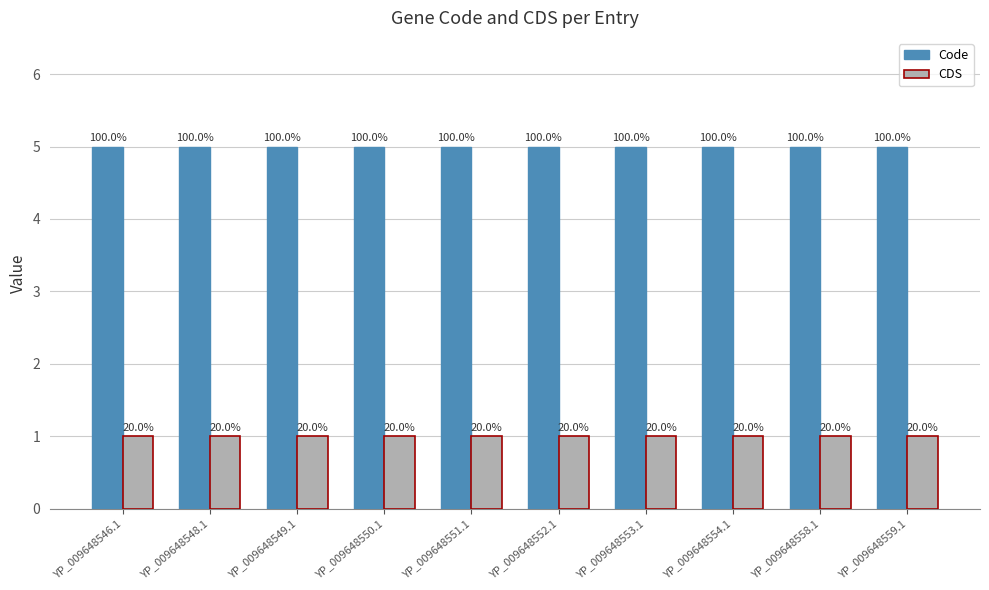

What is the minimum value shown in the chart?

1